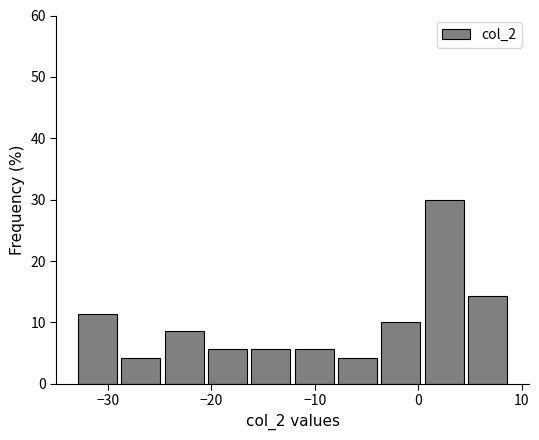

Which range on the x-axis has the tallest bar?

0 to 5